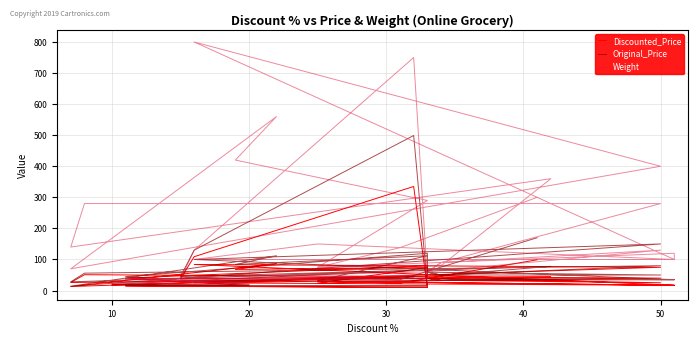

Which series ends up on top after the final intersection of Discounted_Price and Weight?

Weight